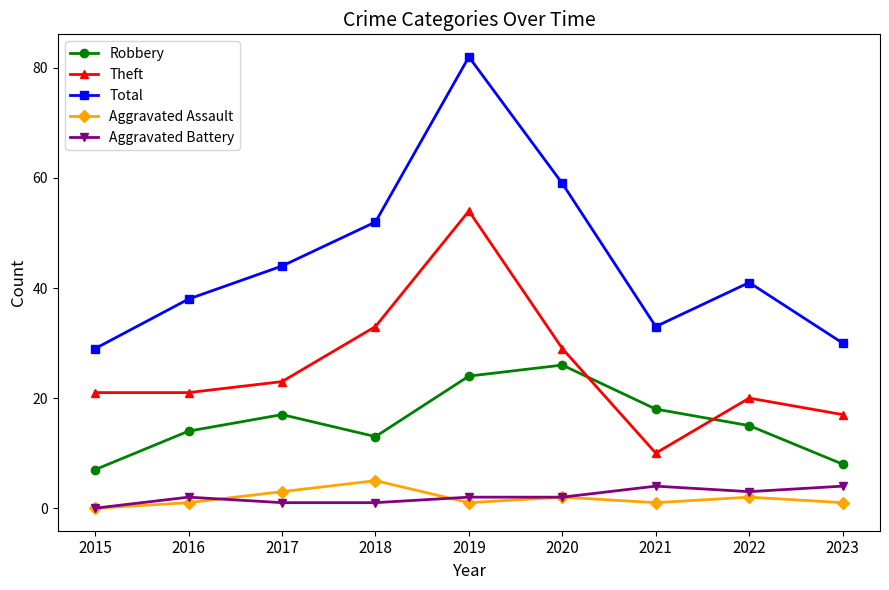

Which series has the largest total across all categories?

Total